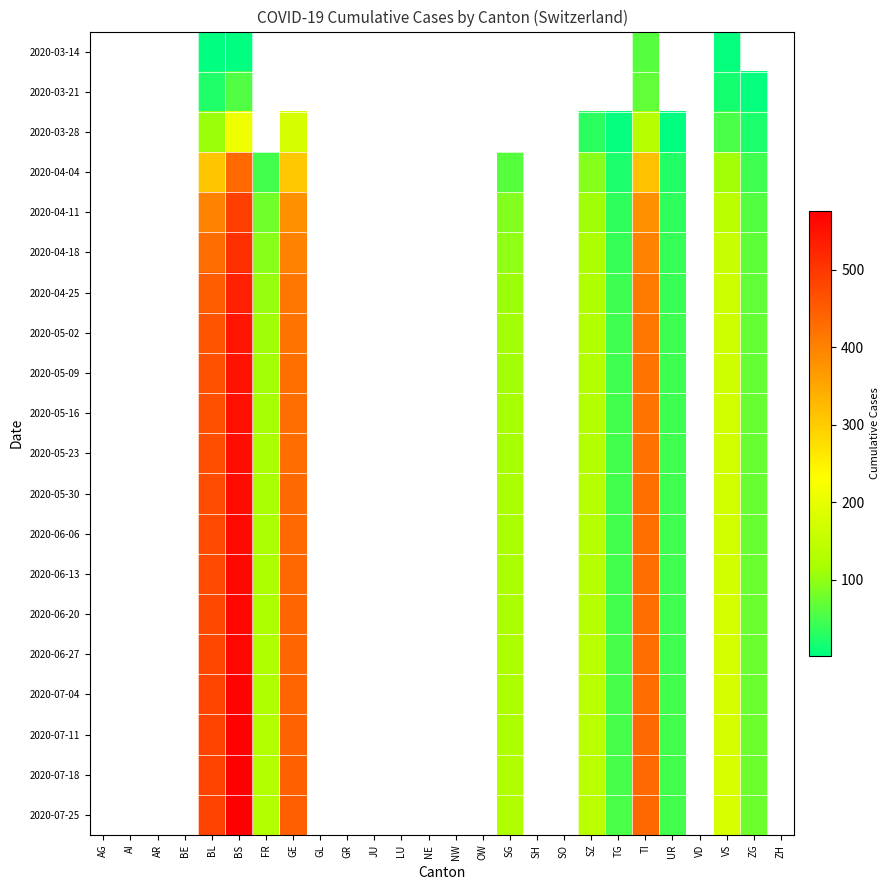

At which category is the sum across all series the highest?

BS